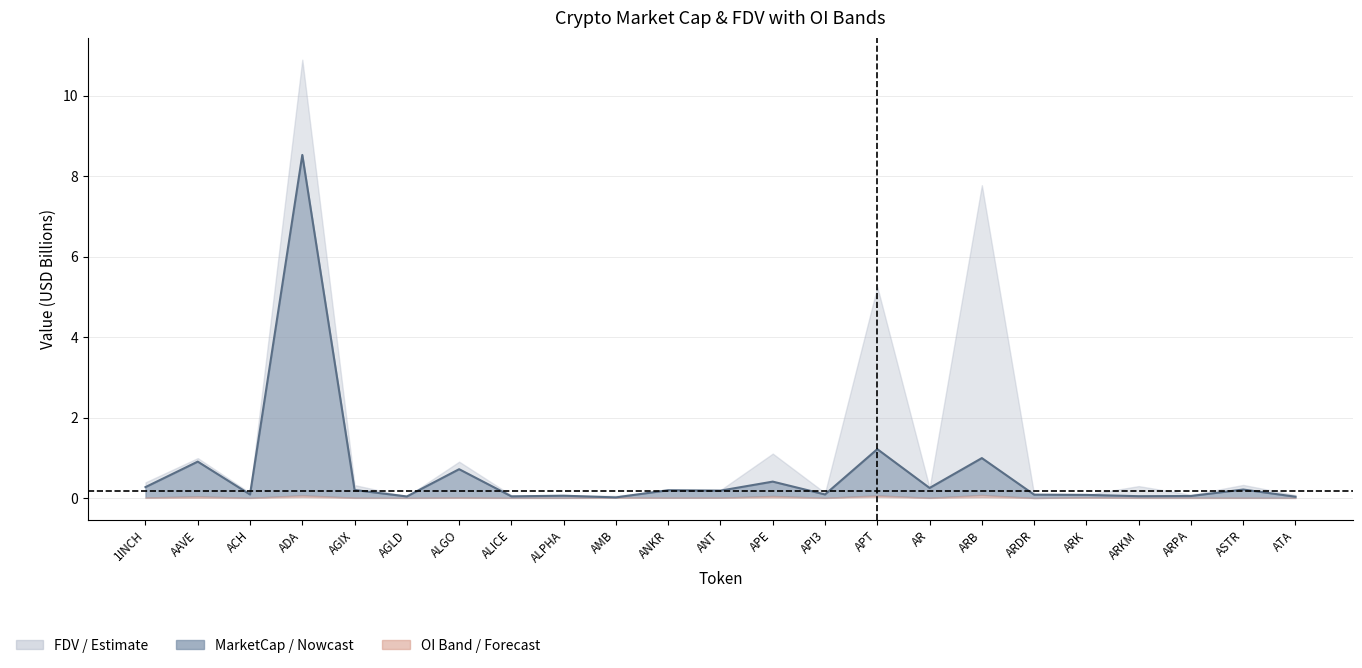

What is the label of the 15th point from the left?

APT